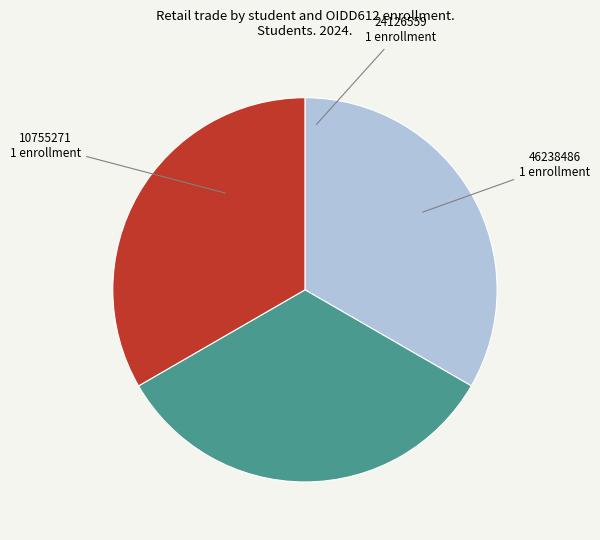

The 46238486 slice represents 47% of the pie. True or false?

False